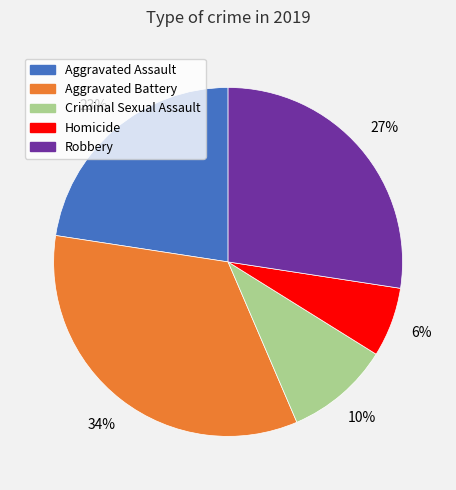

To the nearest percent, what is the combined percentage of Robbery and Aggravated Assault?

50%